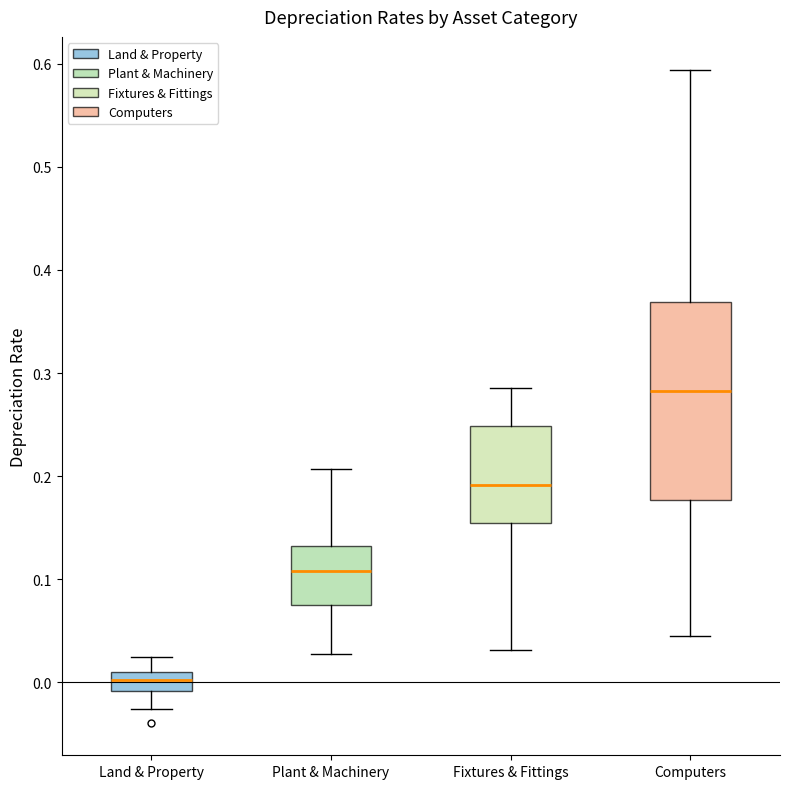

Reading left to right, transcribe this box plot: for each box, give where its median line is, the range the box spans, and where its two whiskers end, as read against the y-axis. The values are not printed on the chart, so give them approximately, as read against the axis.

Land & Property: median 0.00, box -0.01 to 0.01, whiskers -0.03 to 0.02
Plant & Machinery: median 0.11, box 0.07 to 0.13, whiskers 0.03 to 0.21
Fixtures & Fittings: median 0.19, box 0.15 to 0.25, whiskers 0.03 to 0.29
Computers: median 0.28, box 0.18 to 0.37, whiskers 0.04 to 0.59